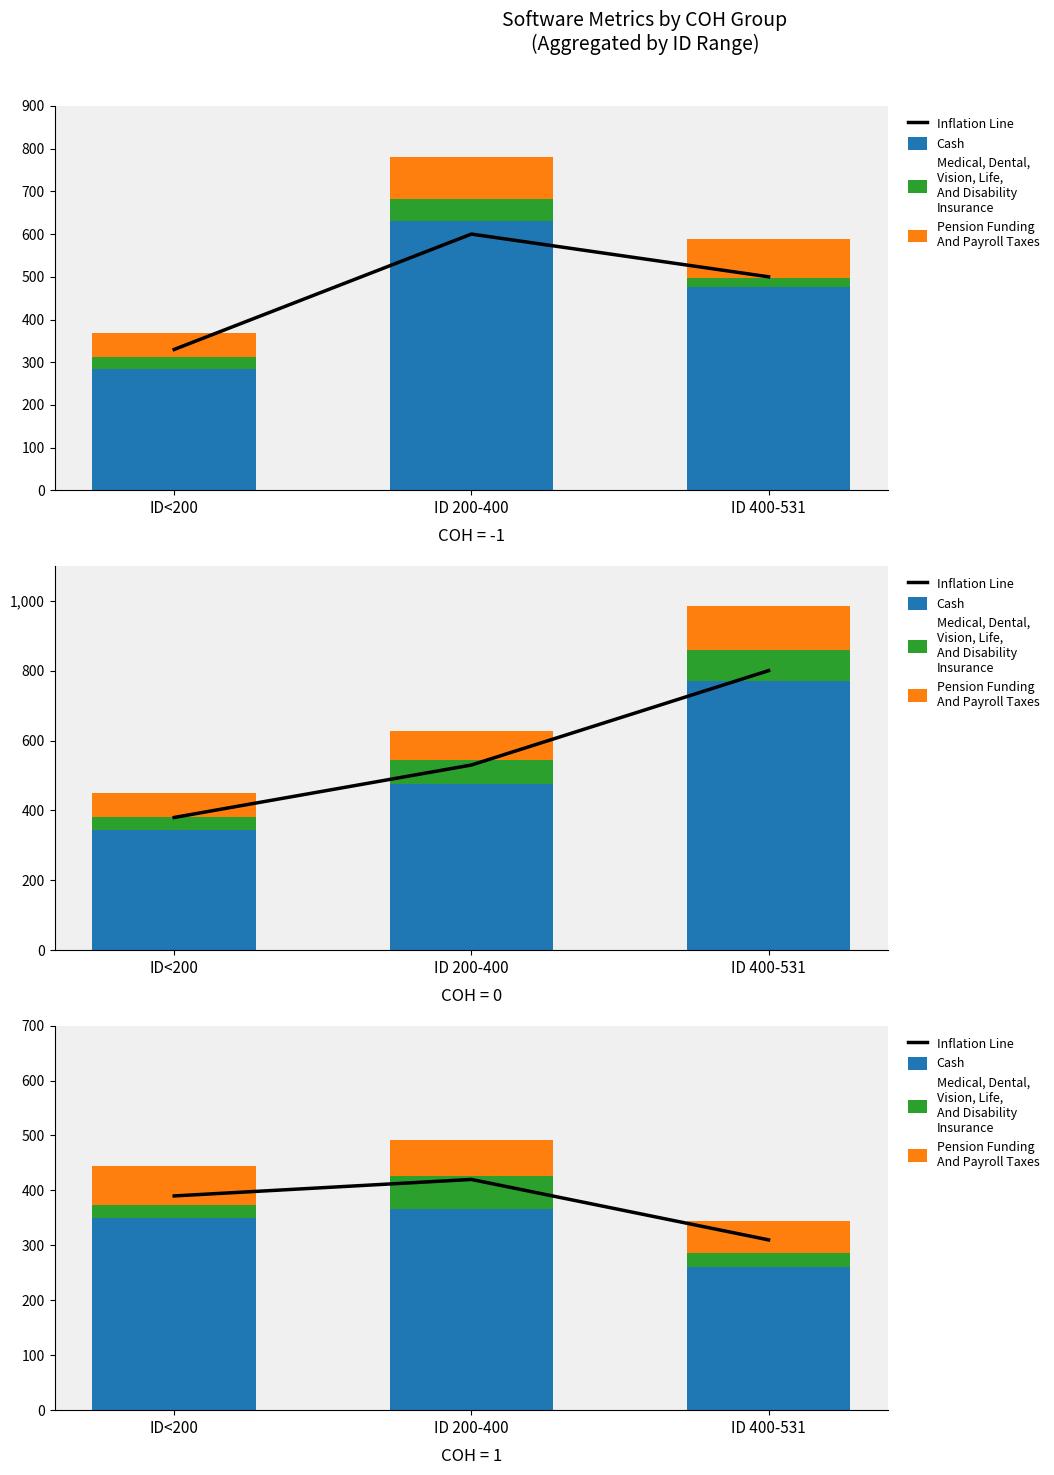

Rank the series at ID 200-400 from highest to lowest value.

Inflation Line, Cash, Pension Funding
And Payroll Taxes, Medical, Dental,
Vision, Life,
And Disability
Insurance